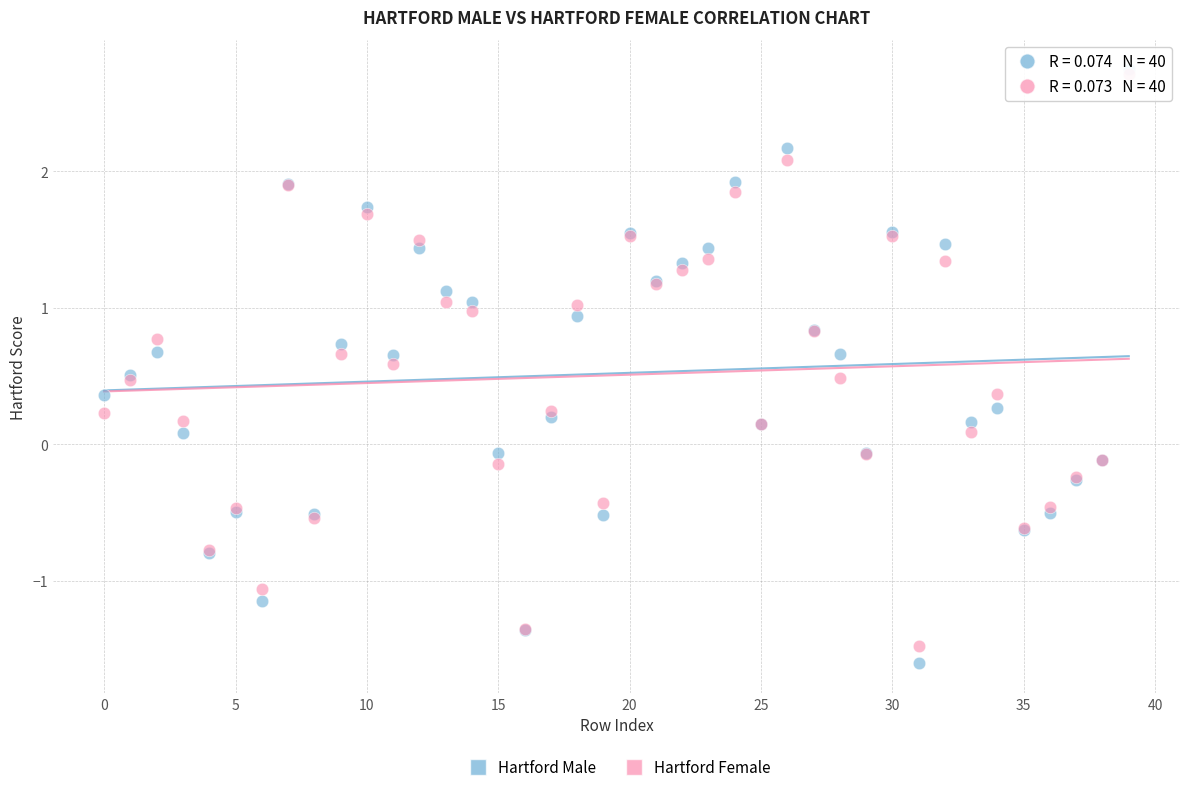

What are all the series names shown in the legend?

Hartford Male, Hartford Female